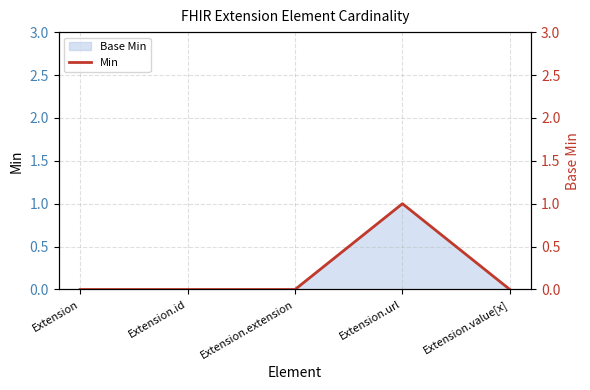

What position from the left is Extension.id?

2